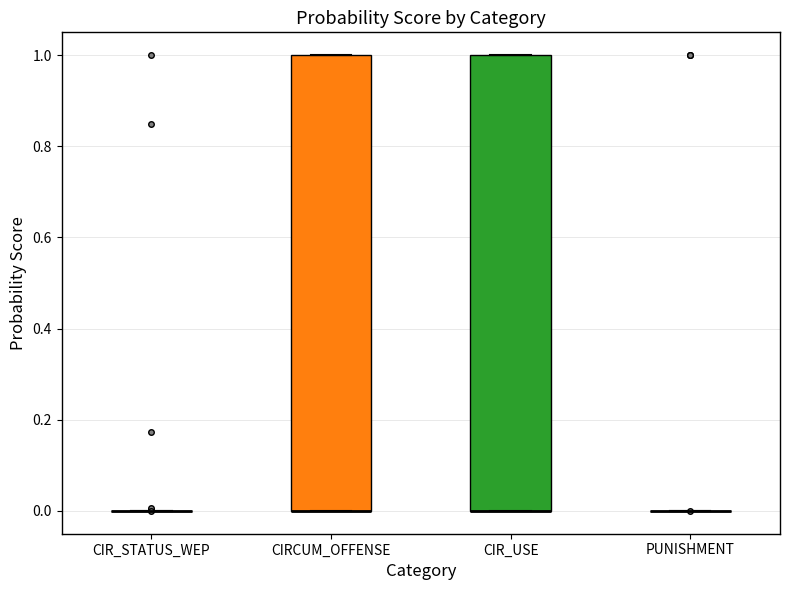

Reading left to right, read every box against the y-axis: the position of its median line, the range the box covers, and the ends of its whiskers. The values are not printed on the chart, so give them approximately, as read against the axis.

CIR_STATUS_WEP: box collapsed to a line at 0, whiskers 0 to 0
CIRCUM_OFFENSE: median 0 (drawn on the box's lower edge), box 0 to 1, whiskers 0 to 1
CIR_USE: median 0 (drawn on the box's lower edge), box 0 to 1, whiskers 0 to 1
PUNISHMENT: box collapsed to a line at 0, whiskers 0 to 0